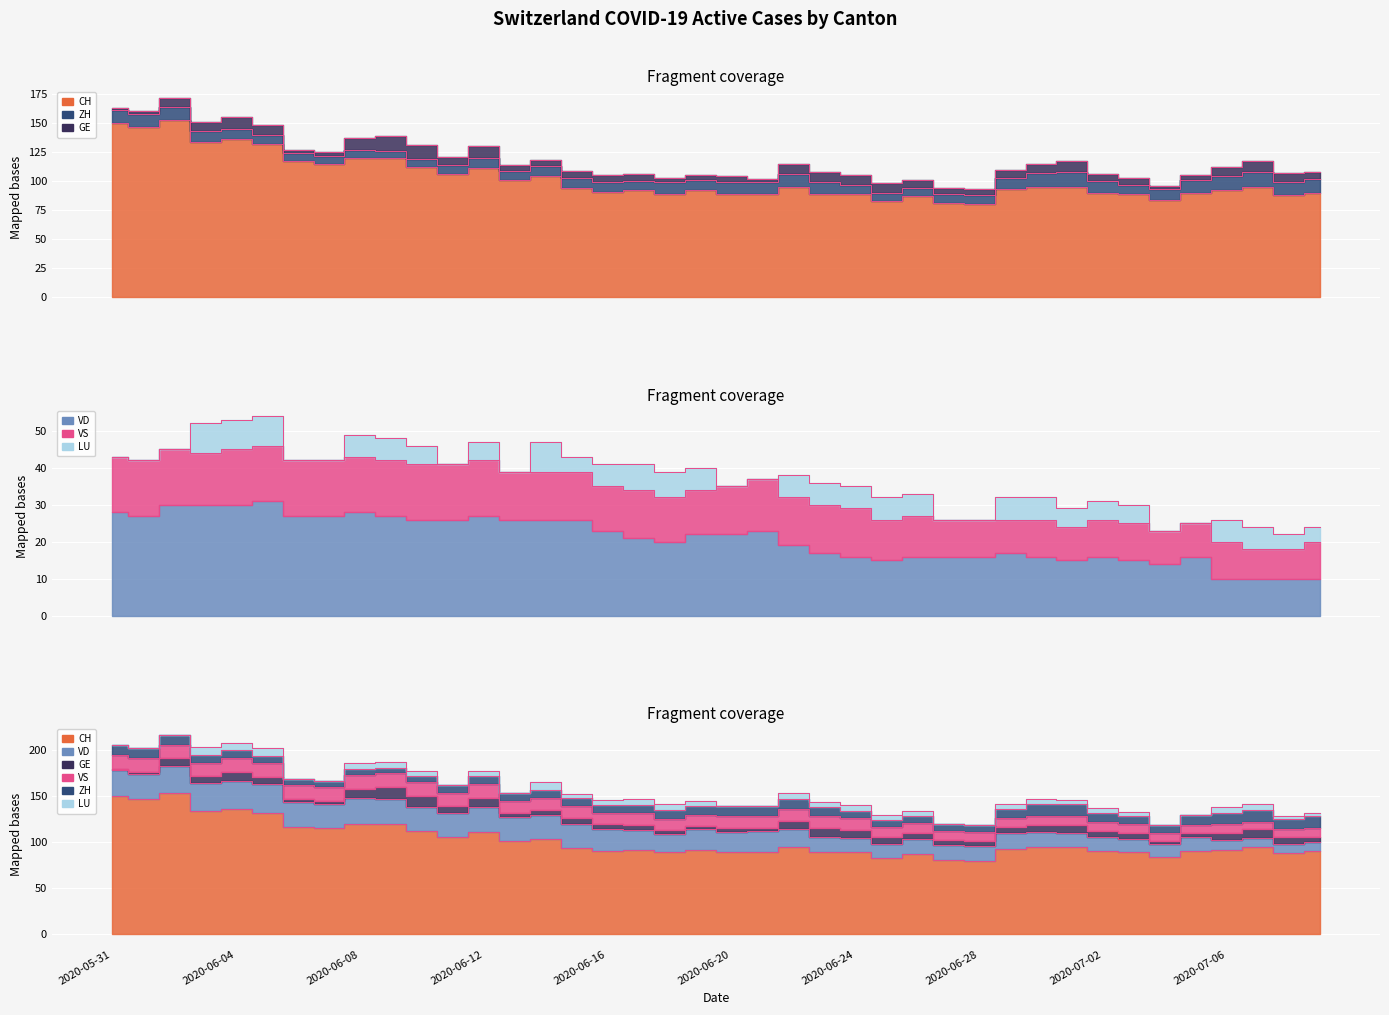

What is the spread (max minus min) of values at 2020-06-23?

83